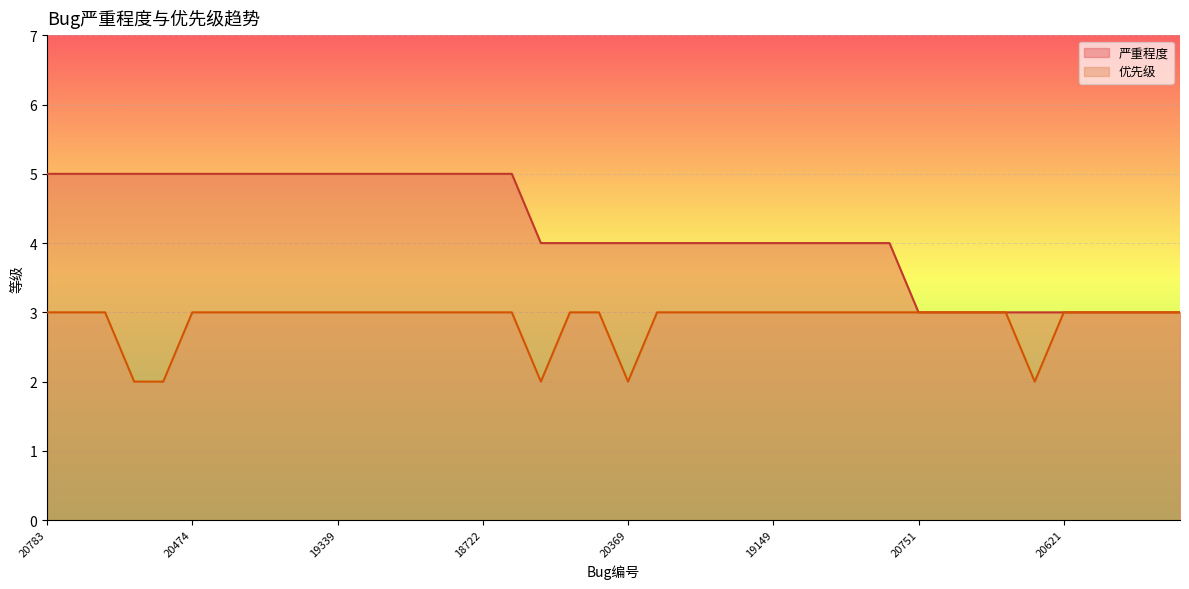

In 优先级, how many points are lower than both neighbors (excluding endpoints)?

3